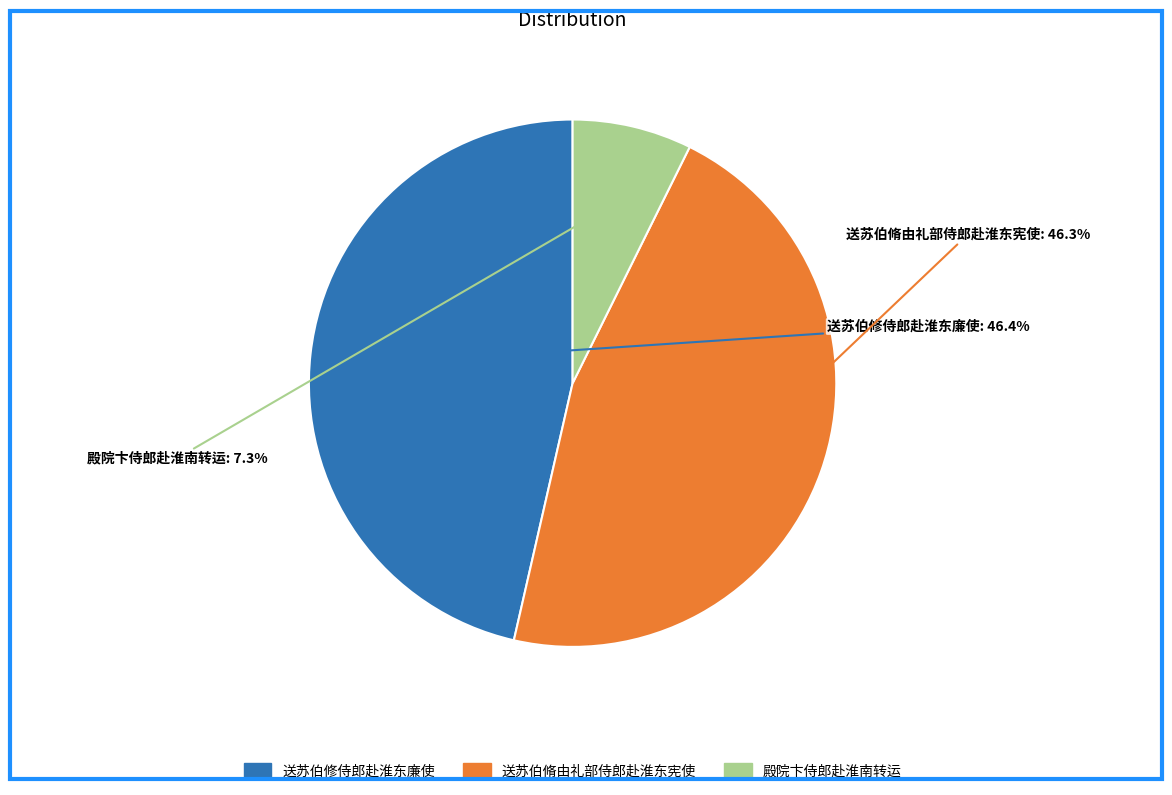

Is 送苏伯脩由礼部侍郎赴淮东宪使 the majority of the pie?

No